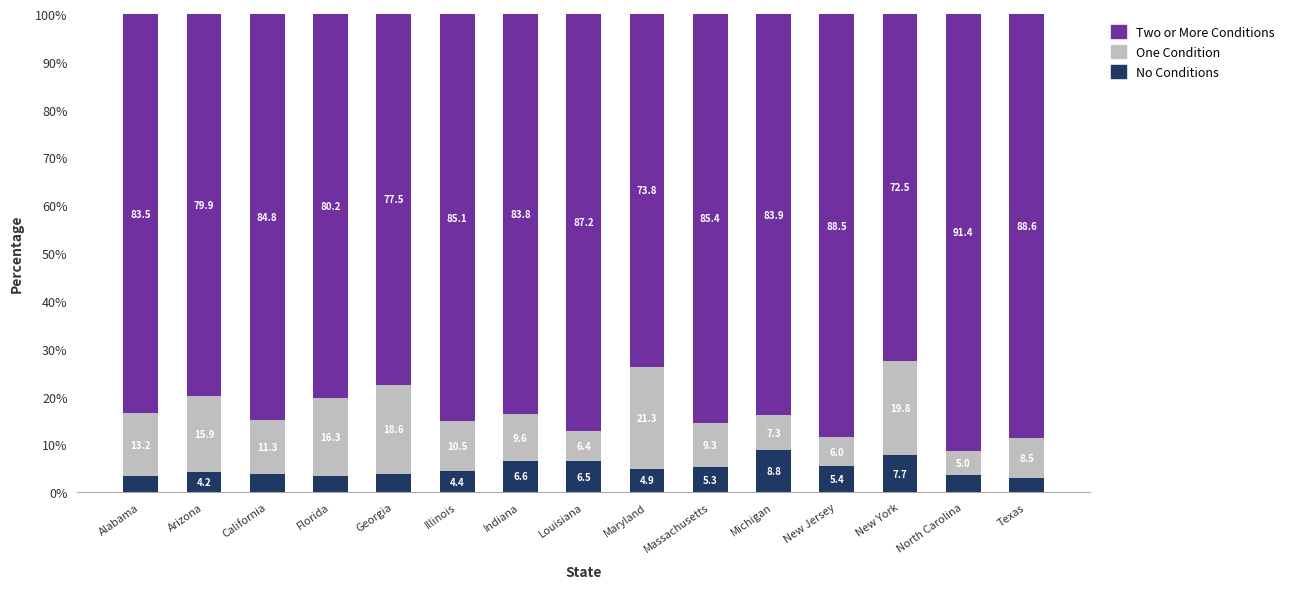

The No Conditions series shows 4.2 at Arizona. True or false?

True